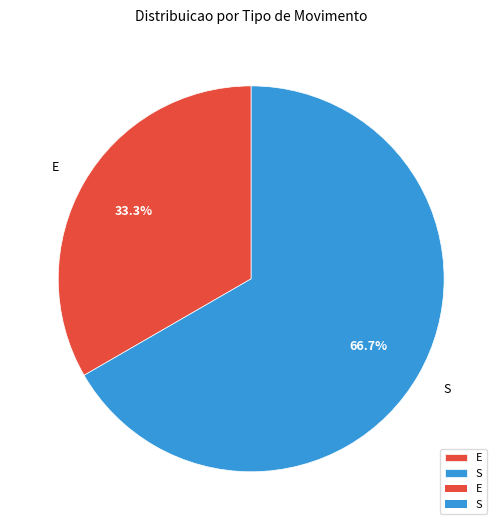

To the nearest percent, what percentage of the pie is S?

67%